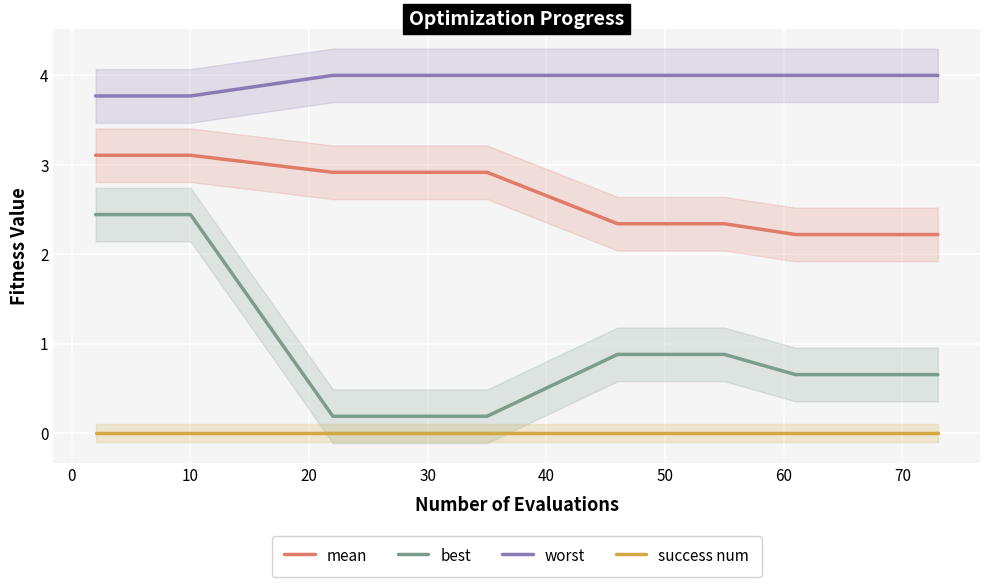

What is the value of the best point at the 13th from the left?

0.7